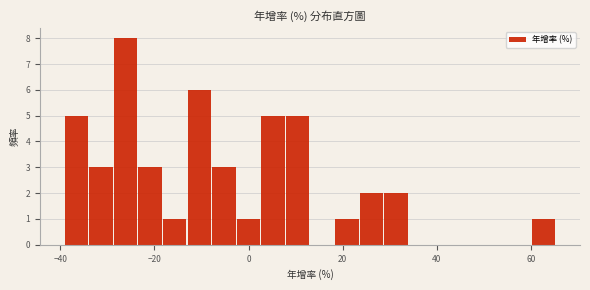

Around what value on the x-axis is the tallest bar? Give the approximate position of its centre, as read against the axis.

-26